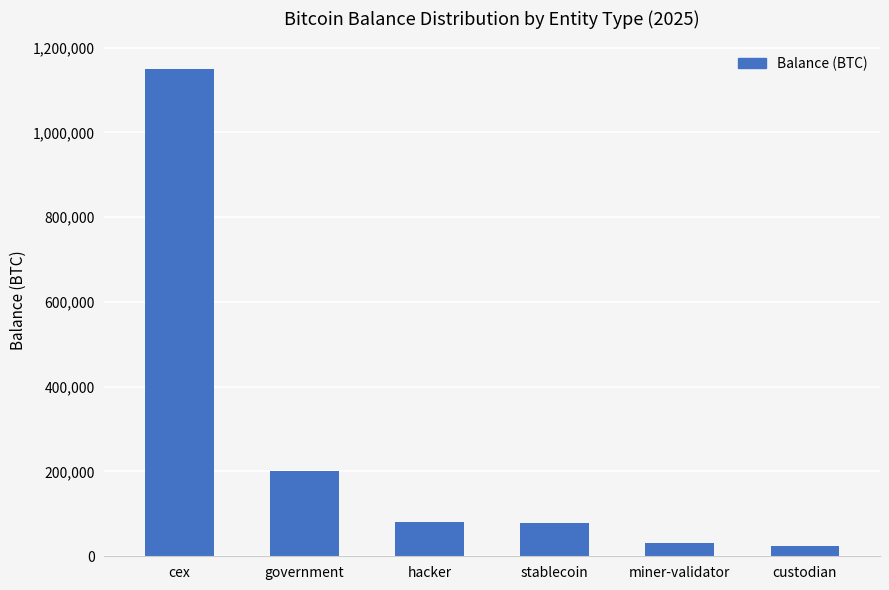

How many data points are above 79957?

3